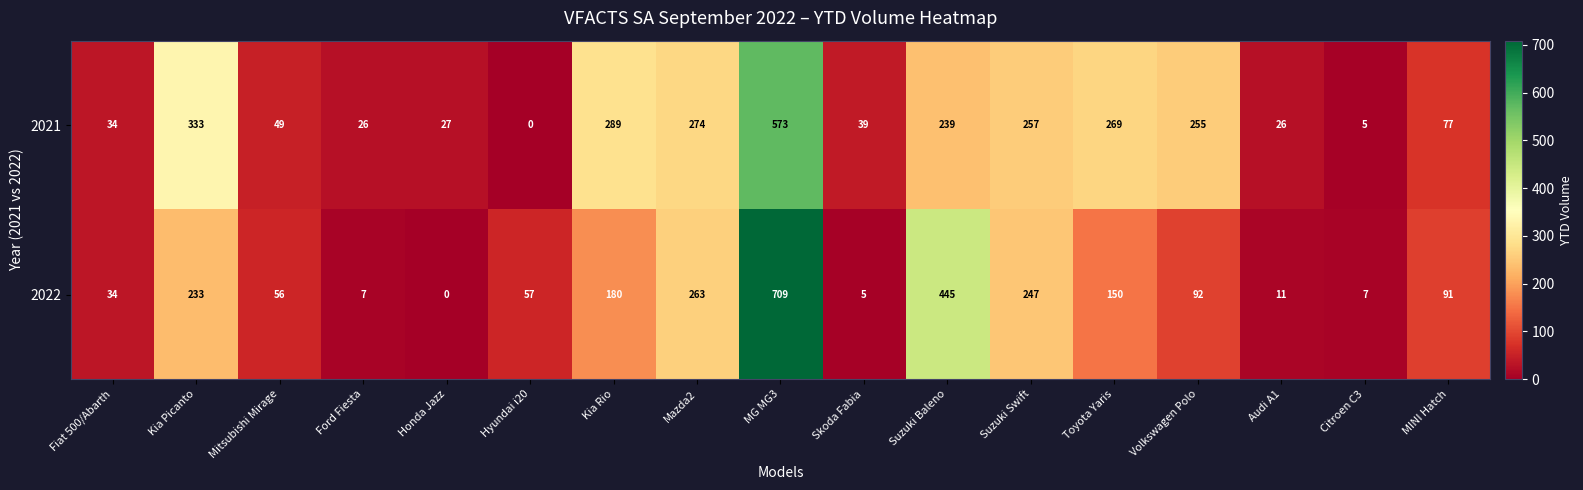

What value does the 2021 series have at Citroen C3?

5